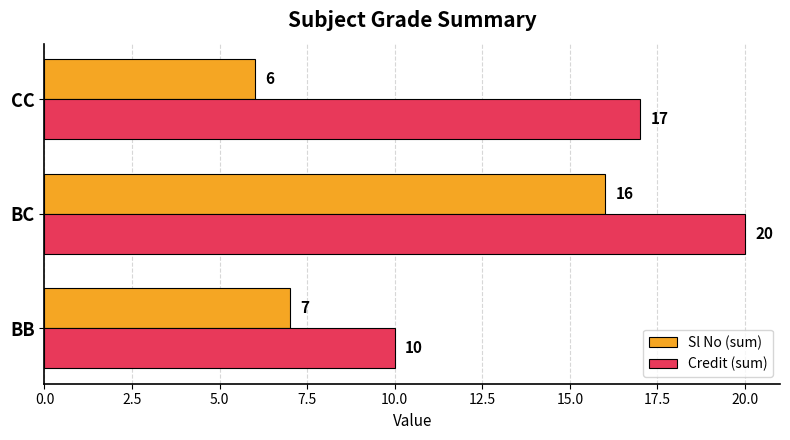

What is the approximate value of Sl No (sum) at CC?

6